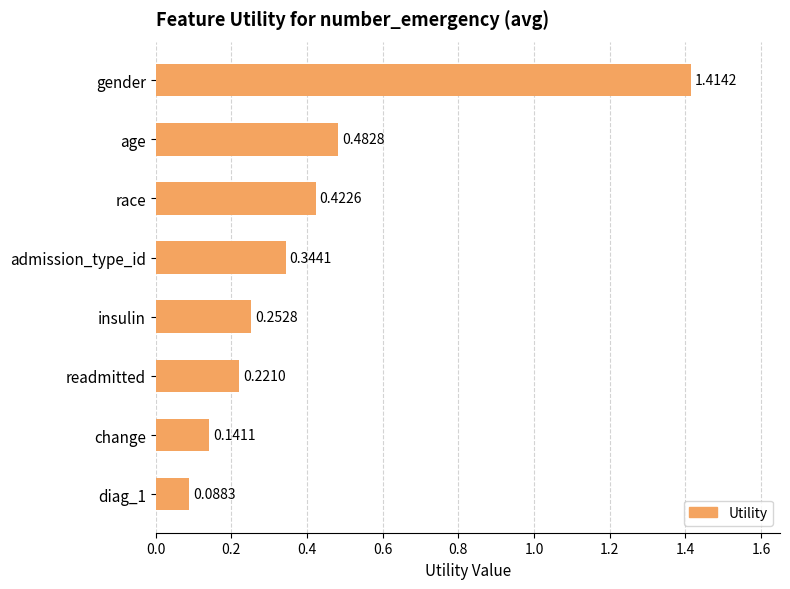

List the labels in order of value, smallest first.

diag_1, change, readmitted, insulin, admission_type_id, race, age, gender